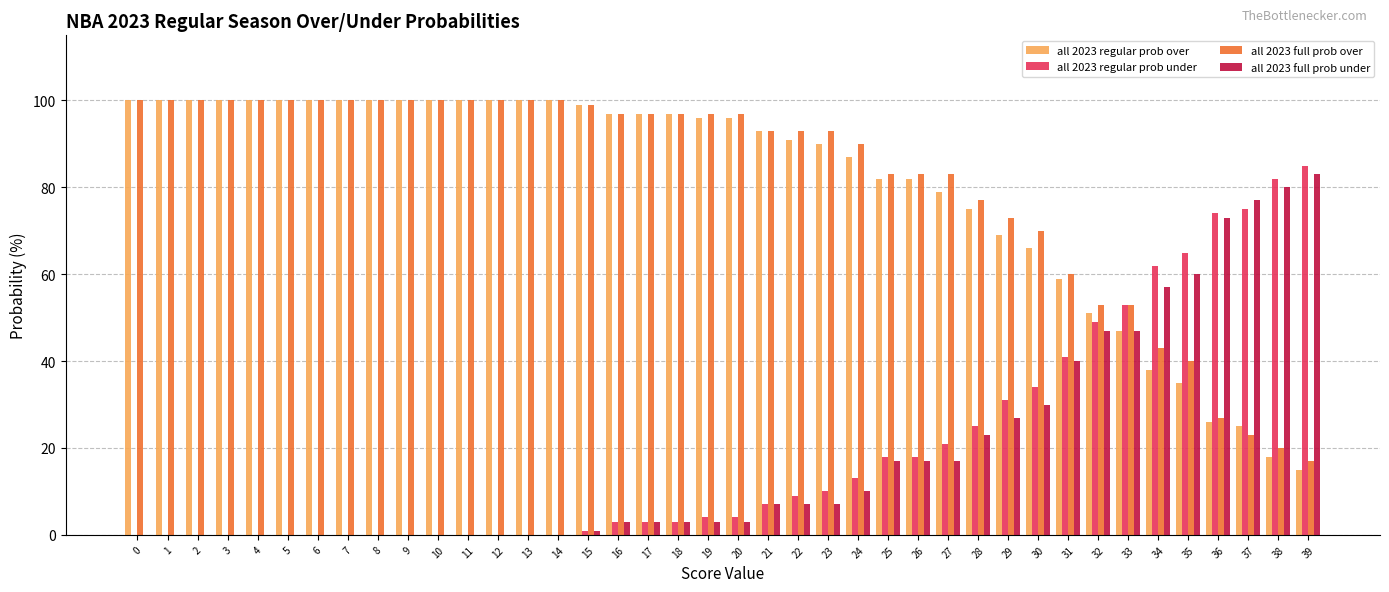

True or false: all 2023 full prob over has a value of 53 at 33.

True